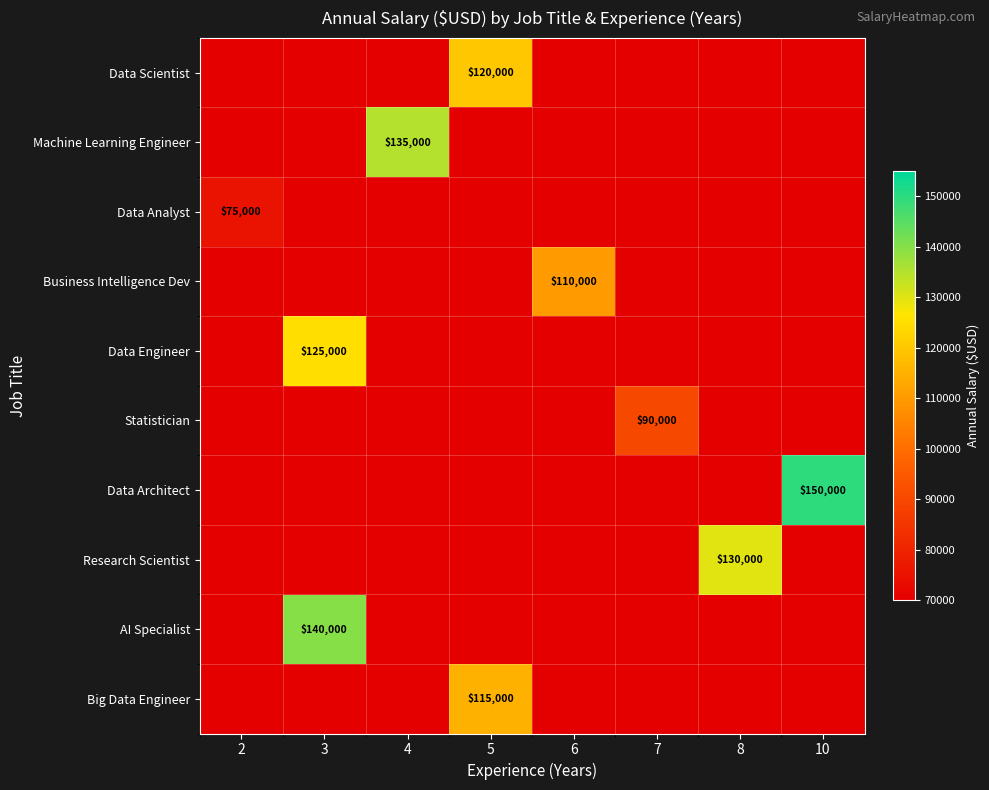

Reading right to left, list all the values displayed in this chart.

row_0: 10=0	8=0	7=0	6=0	5=120000	4=0	3=0	2=0
row_1: 10=0	8=0	7=0	6=0	5=0	4=135000	3=0	2=0
row_2: 10=0	8=0	7=0	6=0	5=0	4=0	3=0	2=75000
row_3: 10=0	8=0	7=0	6=110000	5=0	4=0	3=0	2=0
row_4: 10=0	8=0	7=0	6=0	5=0	4=0	3=125000	2=0
row_5: 10=0	8=0	7=90000	6=0	5=0	4=0	3=0	2=0
row_6: 10=150000	8=0	7=0	6=0	5=0	4=0	3=0	2=0
row_7: 10=0	8=130000	7=0	6=0	5=0	4=0	3=0	2=0
row_8: 10=0	8=0	7=0	6=0	5=0	4=0	3=140000	2=0
row_9: 10=0	8=0	7=0	6=0	5=115000	4=0	3=0	2=0